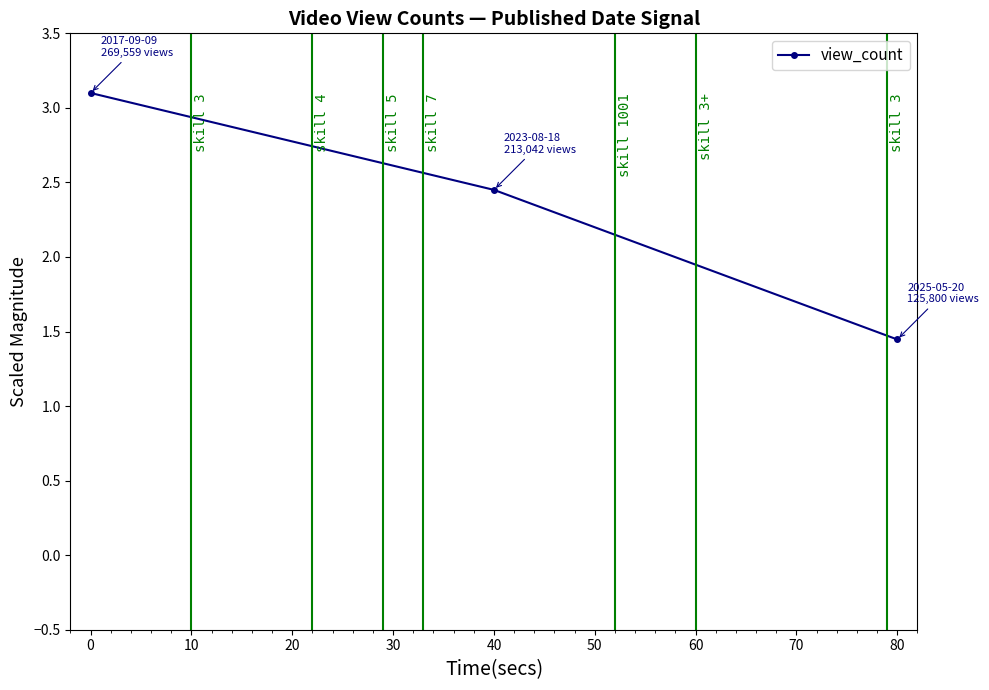

List the labels in order of value, largest first.

0, 40, 80